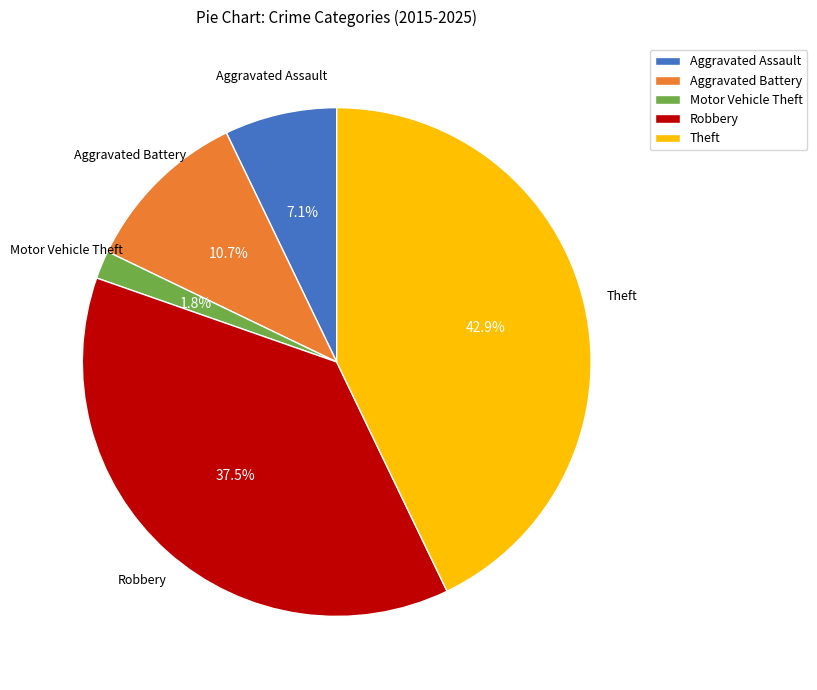

The Aggravated Battery slice represents 22% of the pie. True or false?

False